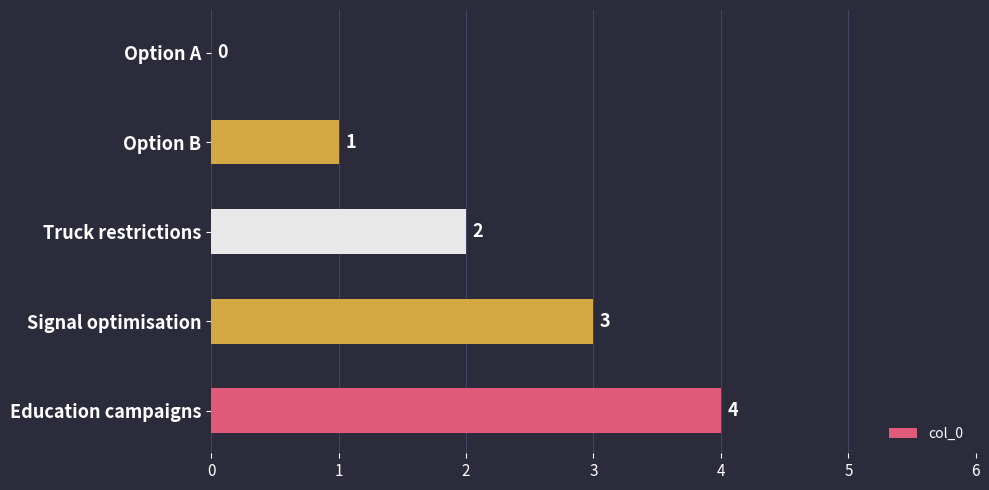

Is it true that the value at Truck restrictions is 3?

False